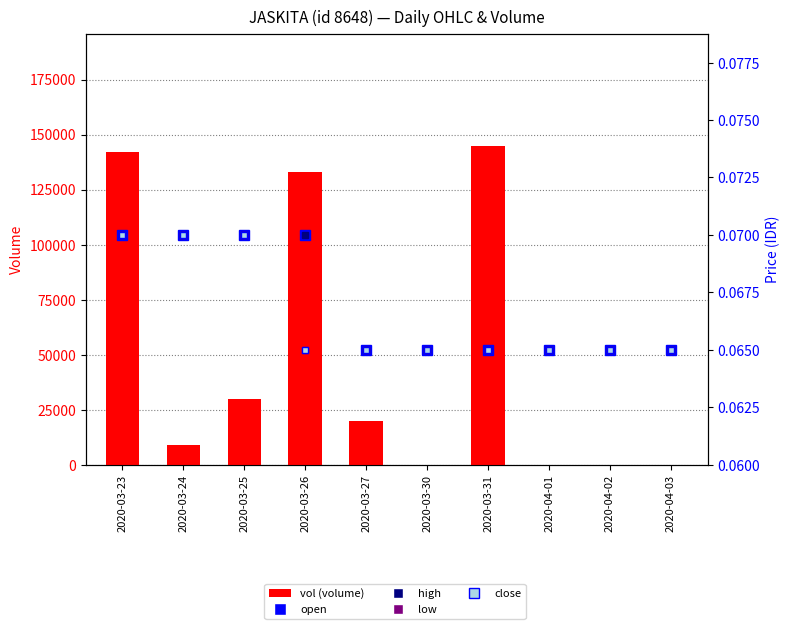

What position from the left is 2020-04-01?

8